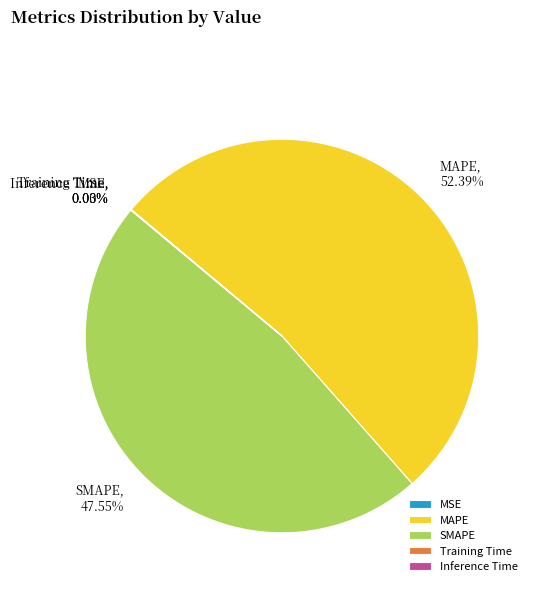

To the nearest percent, what portion does MAPE represent?

52%